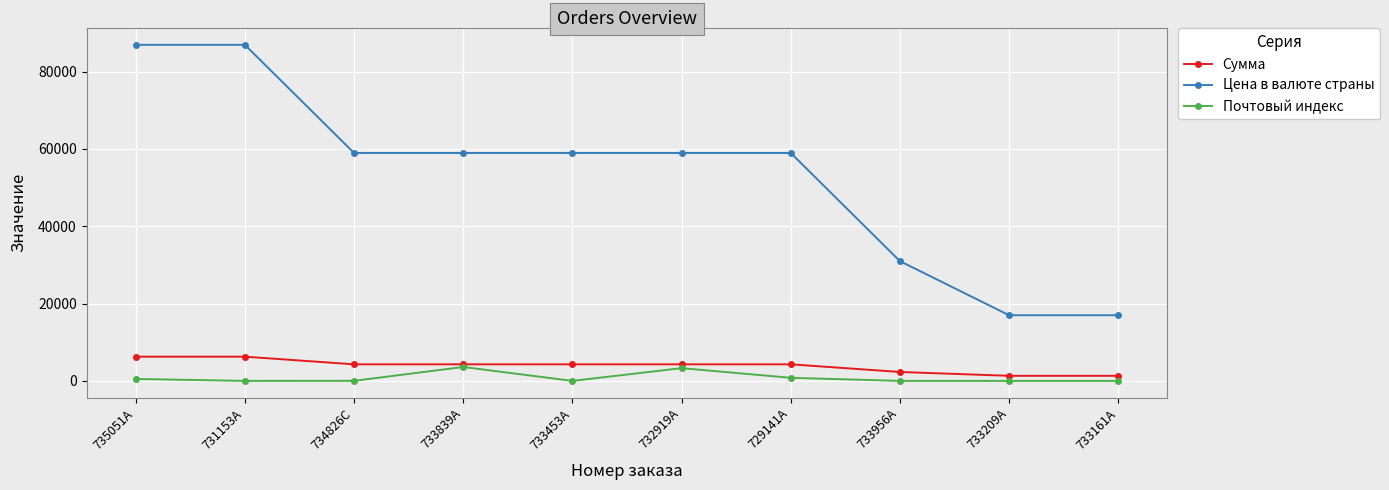

What is the maximum value for Сумма?

6270